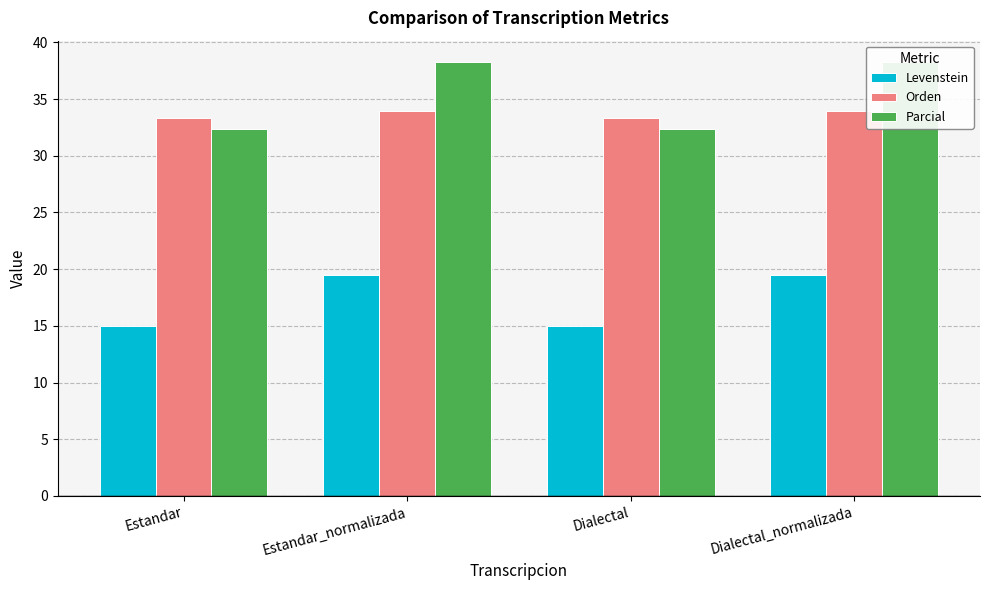

At which category does the chart reach its minimum across all series?

Estandar